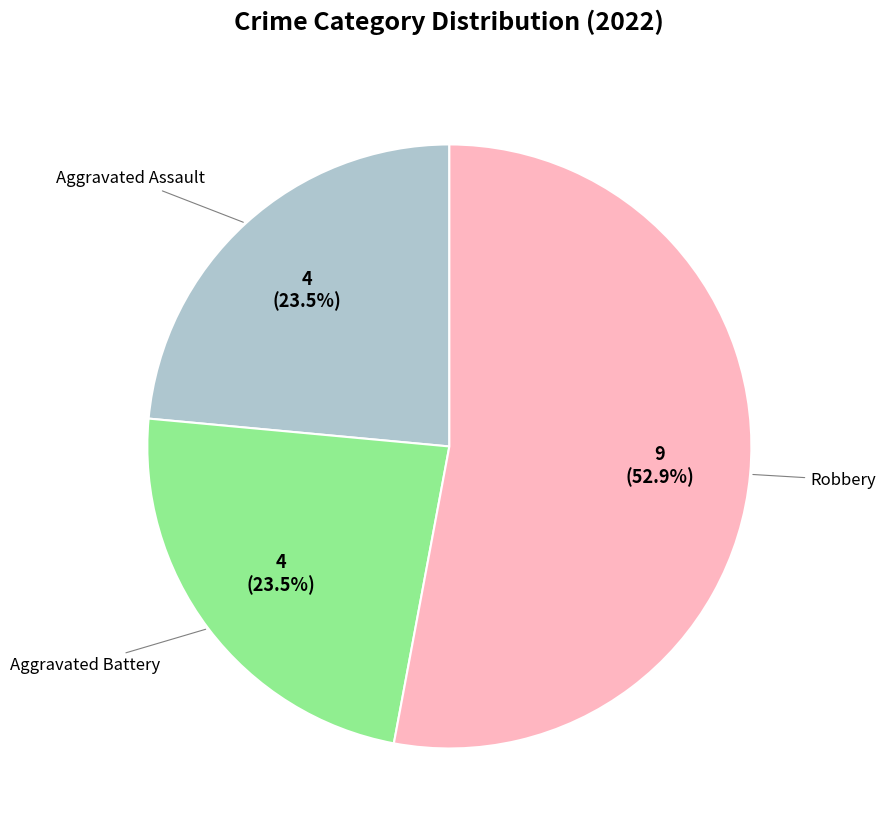

How many segments does this pie chart have?

3